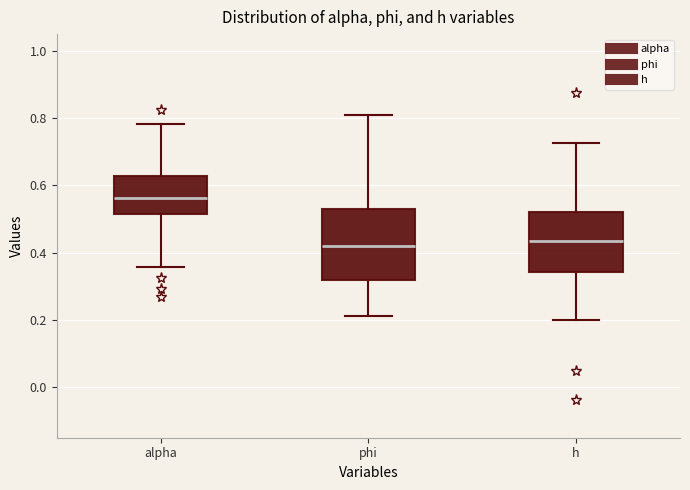

Reading left to right, transcribe this box plot: for each box, give where its median line is, the range the box spans, and where its two whiskers end, as read against the y-axis. The values are not printed on the chart, so give them approximately, as read against the axis.

alpha: median 0.56, box 0.52 to 0.62, whiskers 0.36 to 0.78
phi: median 0.42, box 0.32 to 0.54, whiskers 0.22 to 0.80
h: median 0.44, box 0.34 to 0.52, whiskers 0.20 to 0.72